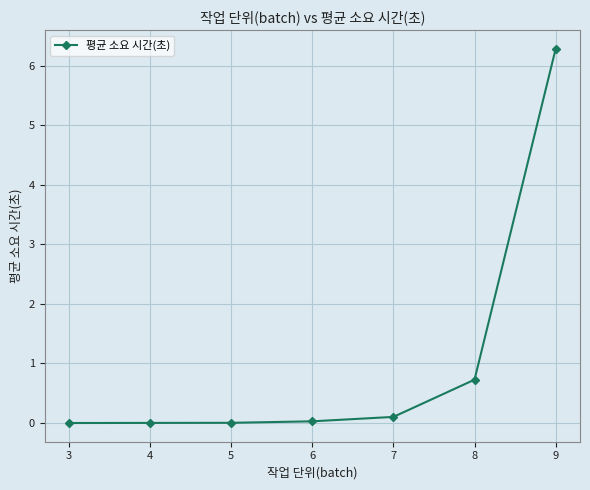

Is it true that the value at 6 is 0.0?

True